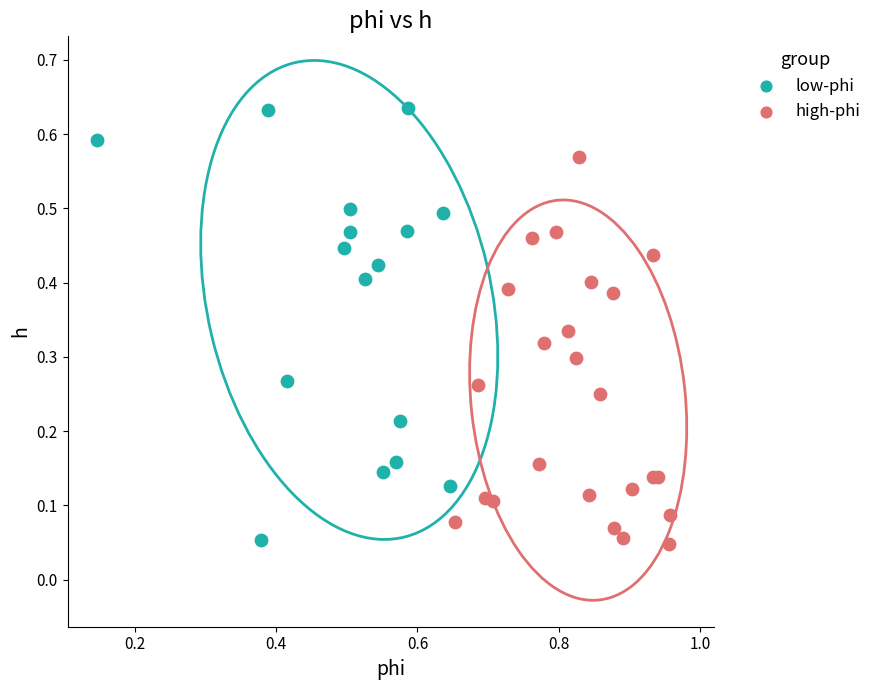

Which series contains the highest Y value?

low-phi